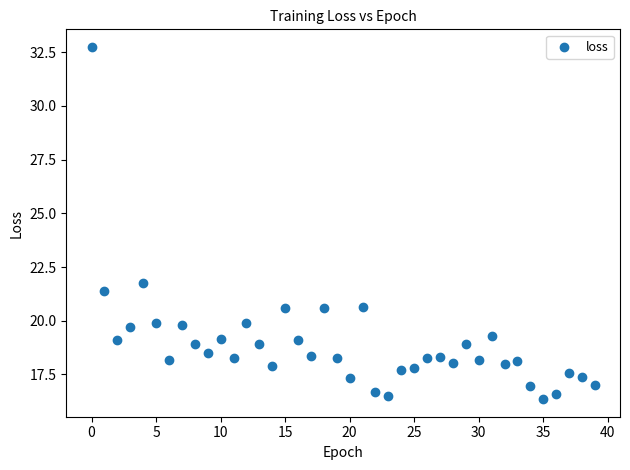

What is the range of Y values (max minus min)?

16.4